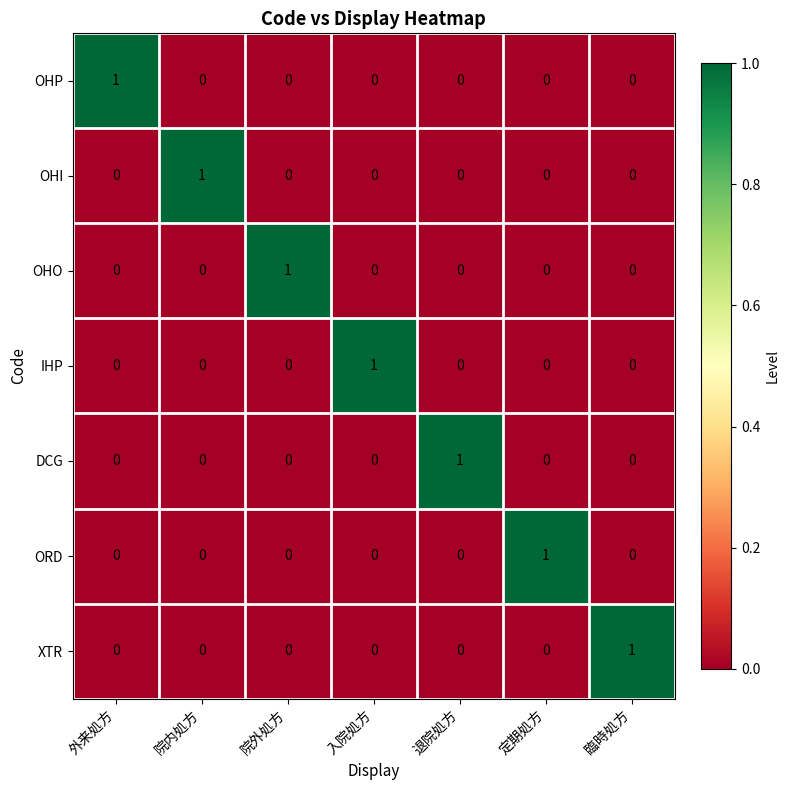

What is the spread (max minus min) of values at 院内処方?

1